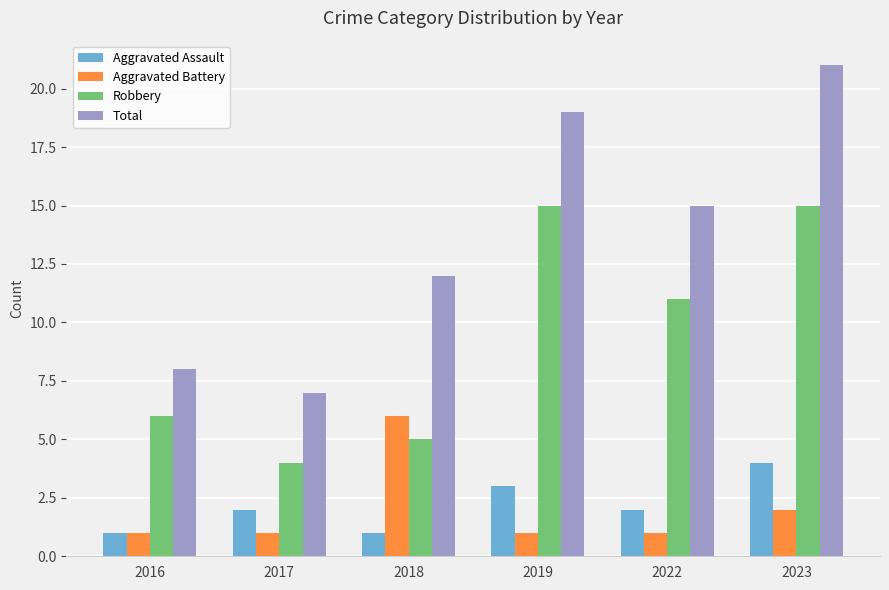

What is the average value of the Aggravated Battery series?

2